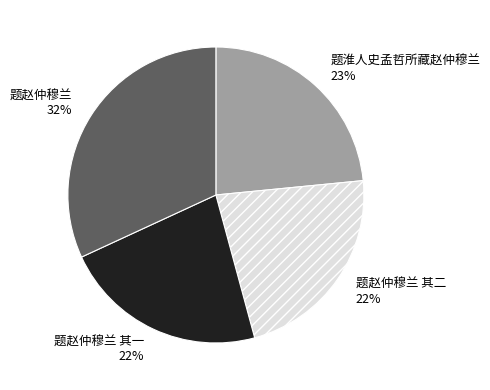

How many segments does this pie chart have?

4